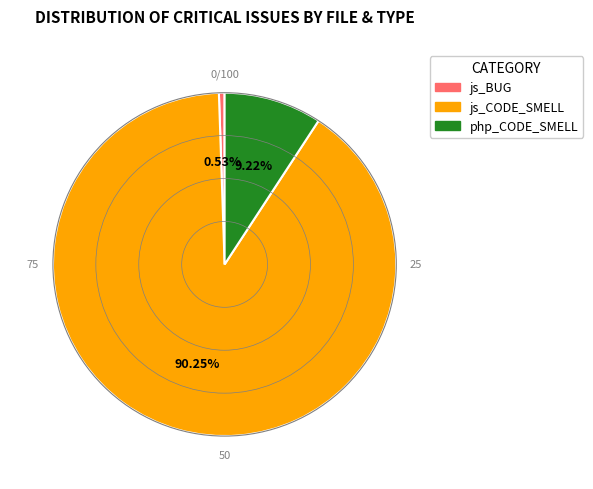

To the nearest percent, what portion does php_CODE_SMELL represent?

9%